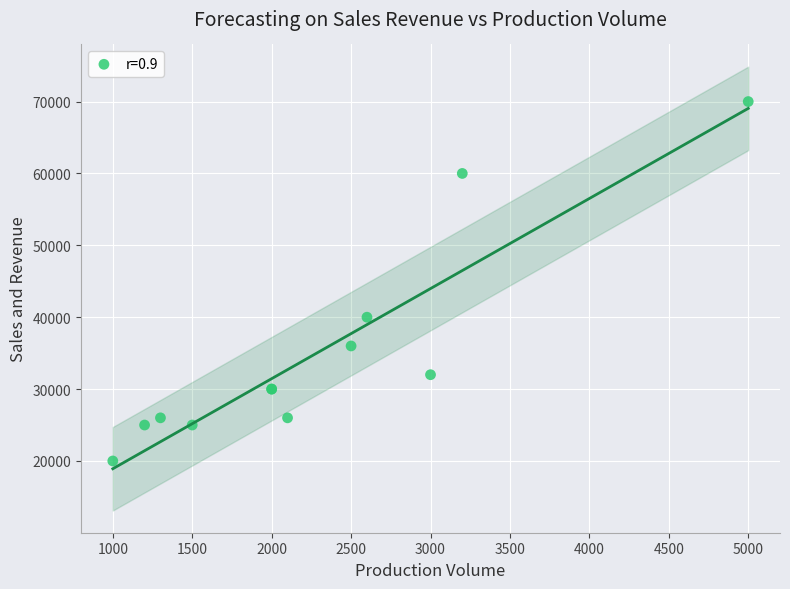

What Y value in the scatter plot is closest to 45000?

40000